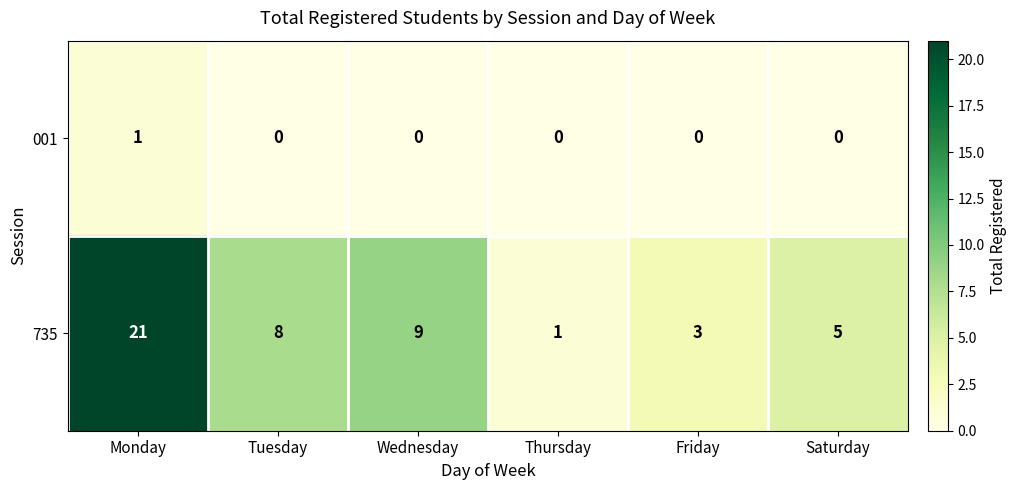

How many distinct data groups are displayed?

2